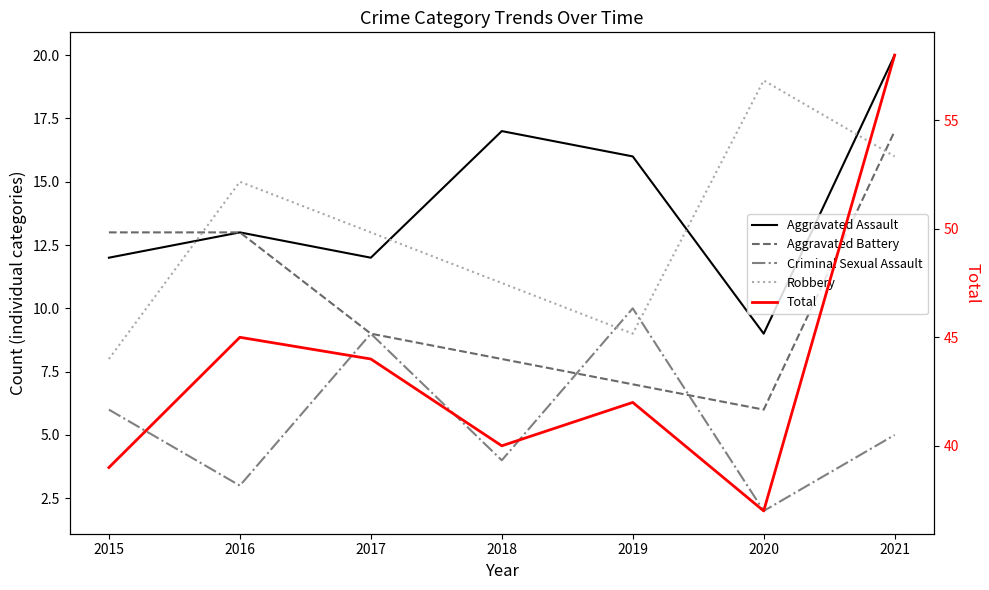

List the labels in order of Aggravated Assault value, smallest first.

2020, 2015, 2017, 2016, 2019, 2018, 2021